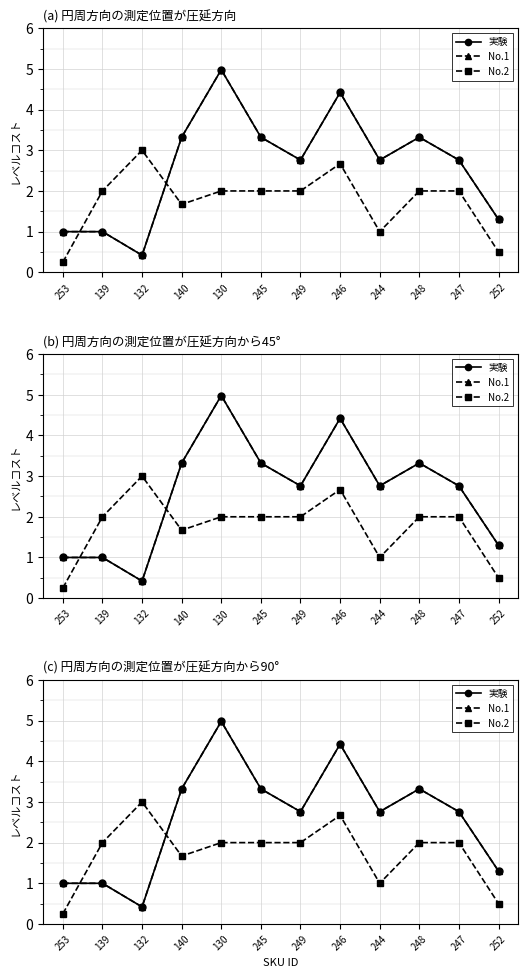

What position from the left is 245?

6